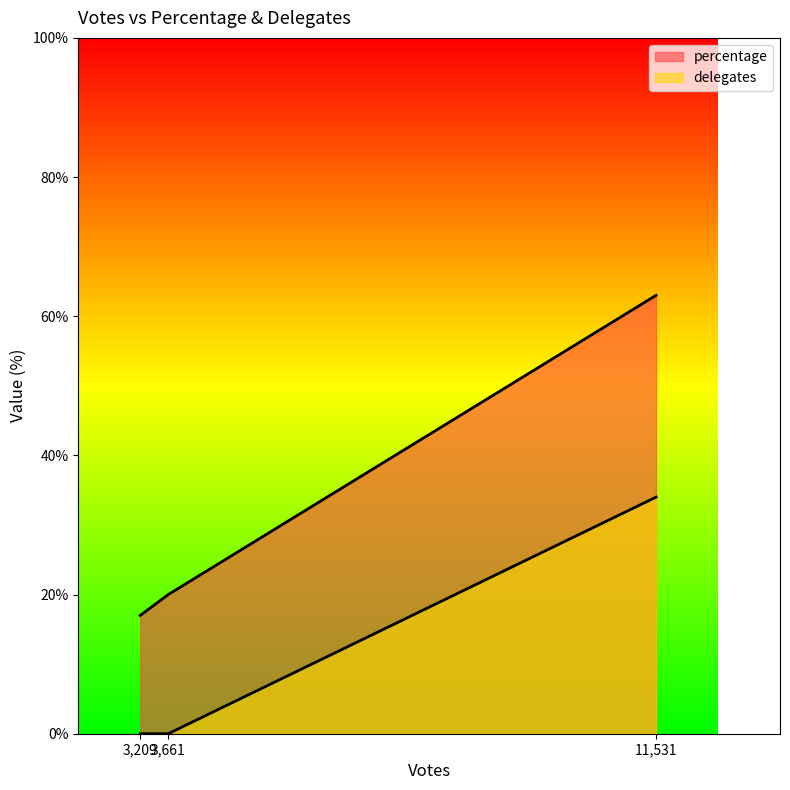

Does the chart display data point markers on the line(s)?

No